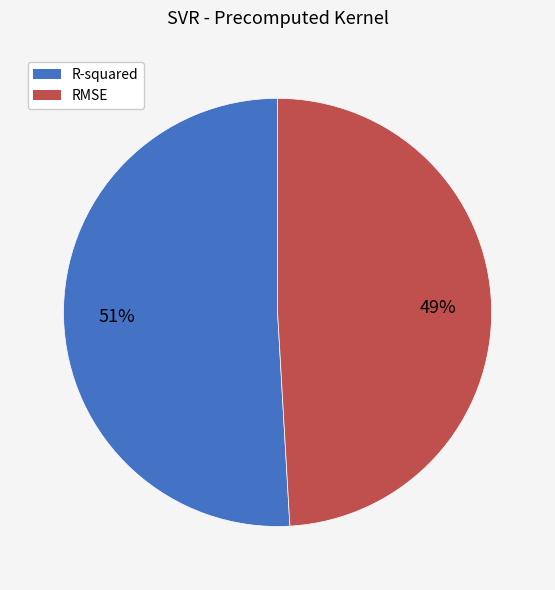

Which slice is the smallest?

RMSE